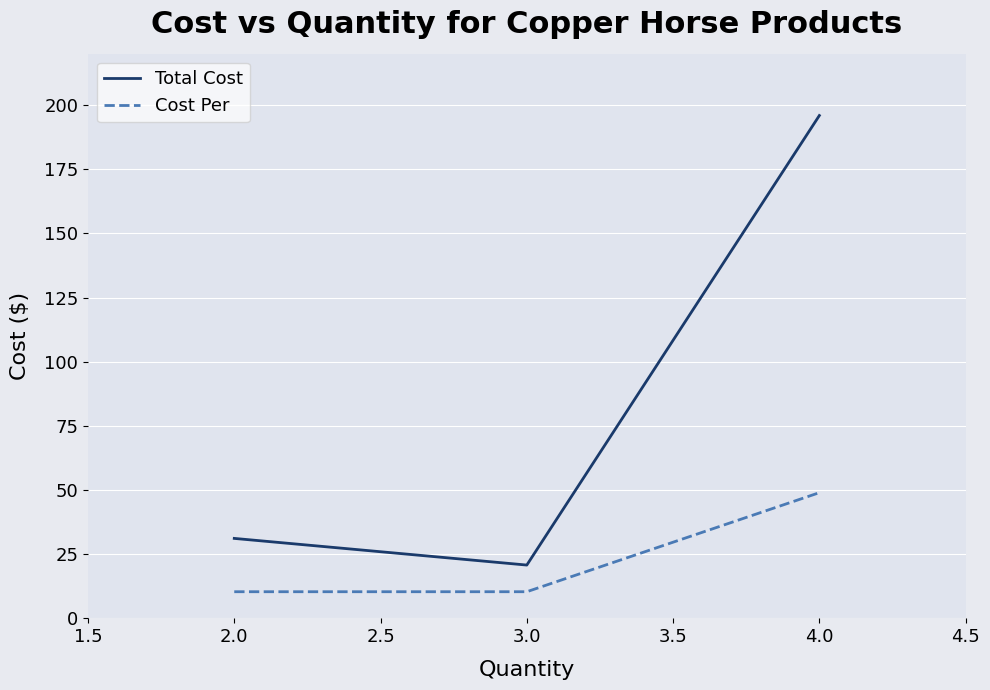

The value of Cost Per at 4.0 is 78.7. True or false?

False